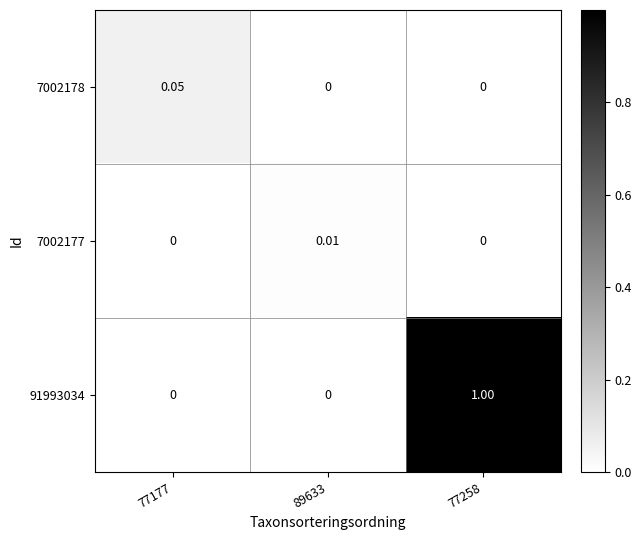

Between 77177 and 77258, which series saw the biggest shift?

91993034